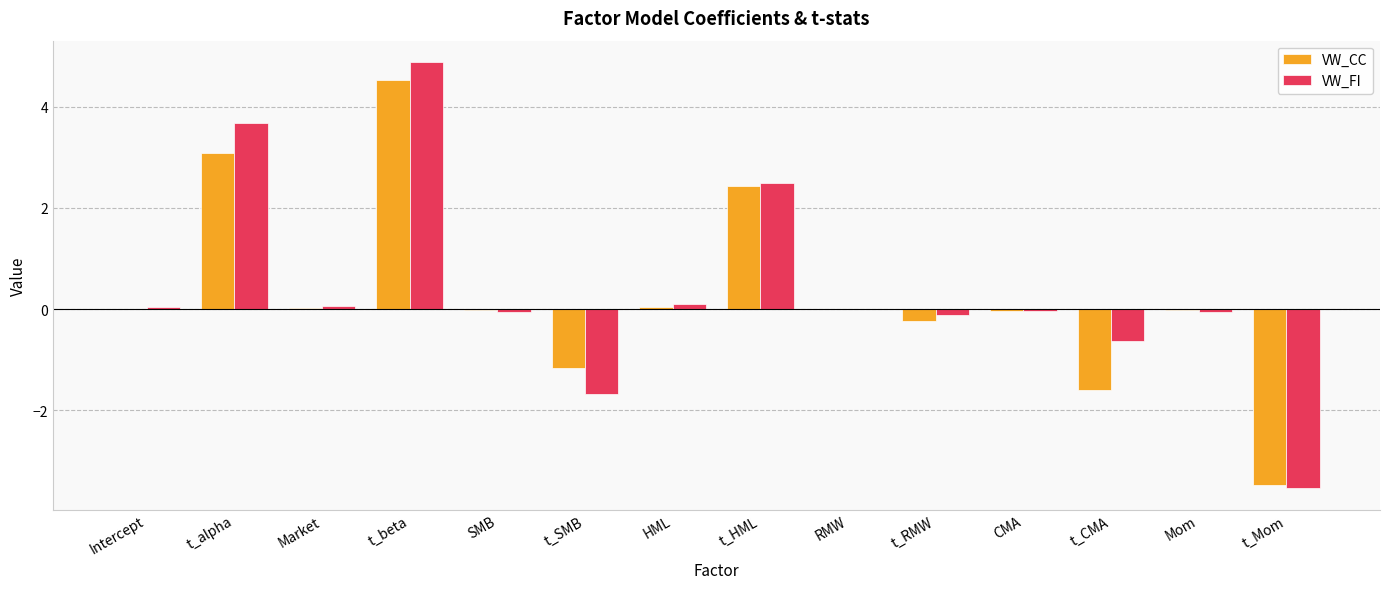

What is the maximum value shown in the chart?

4.9